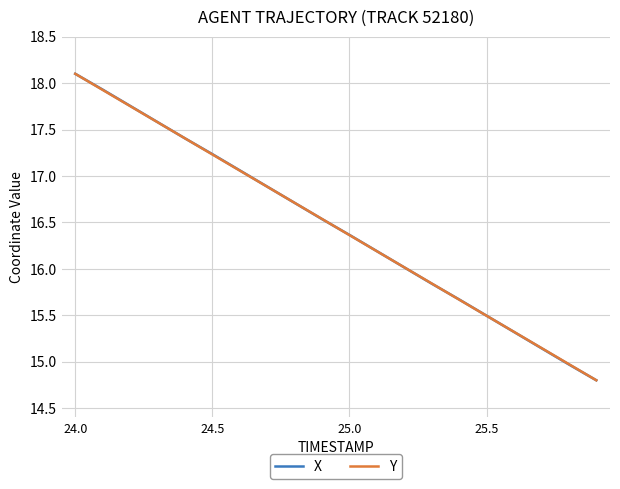

What is the maximum value for Y?

18.1